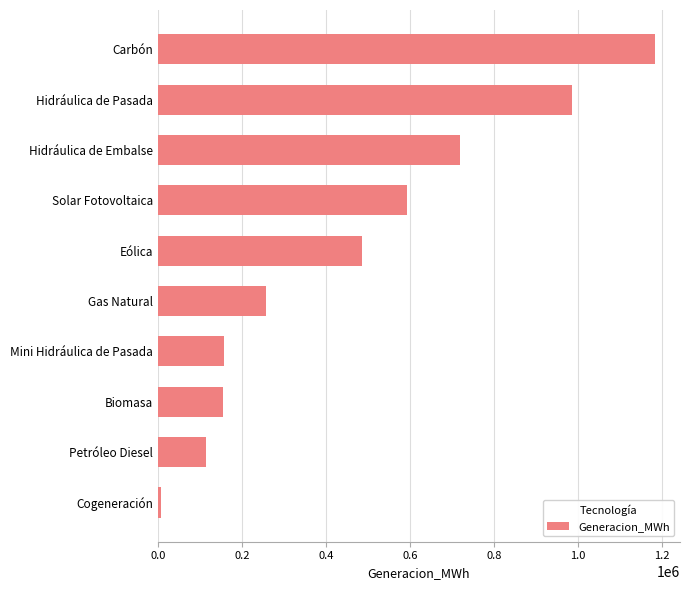

What is the average value?

466003.2